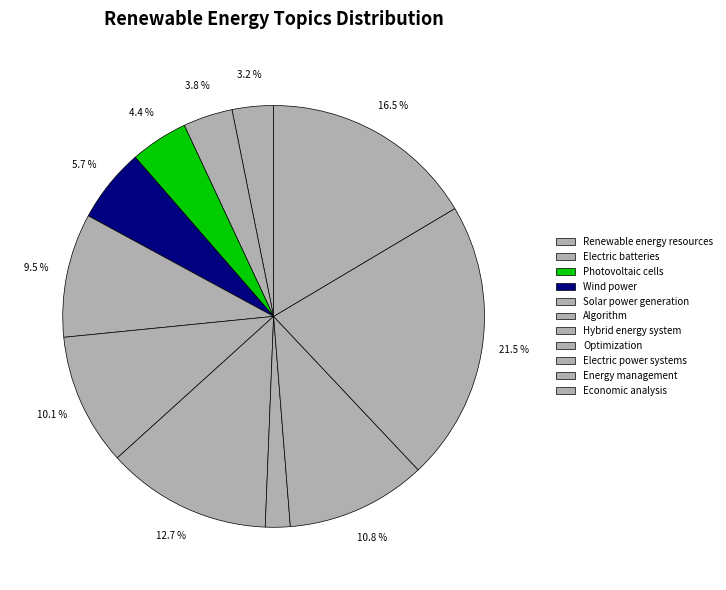

To the nearest percent, what is the difference between the largest and smallest slice percentages?

20%